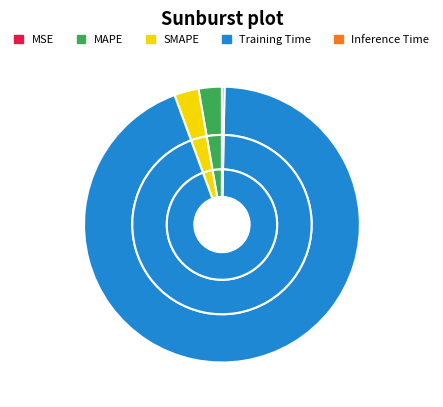

Rank the categories by value from highest to lowest.

Training Time, SMAPE, MAPE, Inference Time, MSE